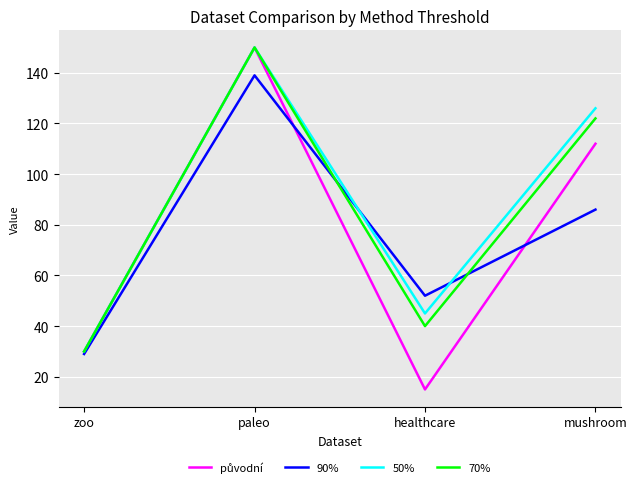

At how many categories does at least one series exceed 15?

4